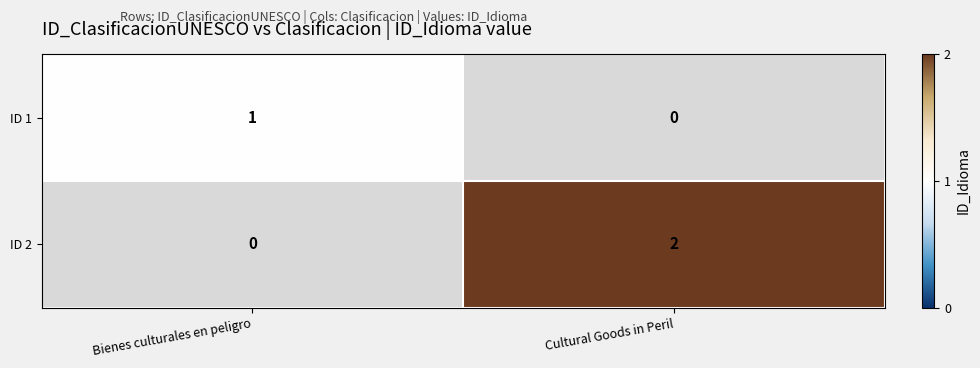

True or false: ID 2 has a value of 3 at Cultural Goods in Peril.

False